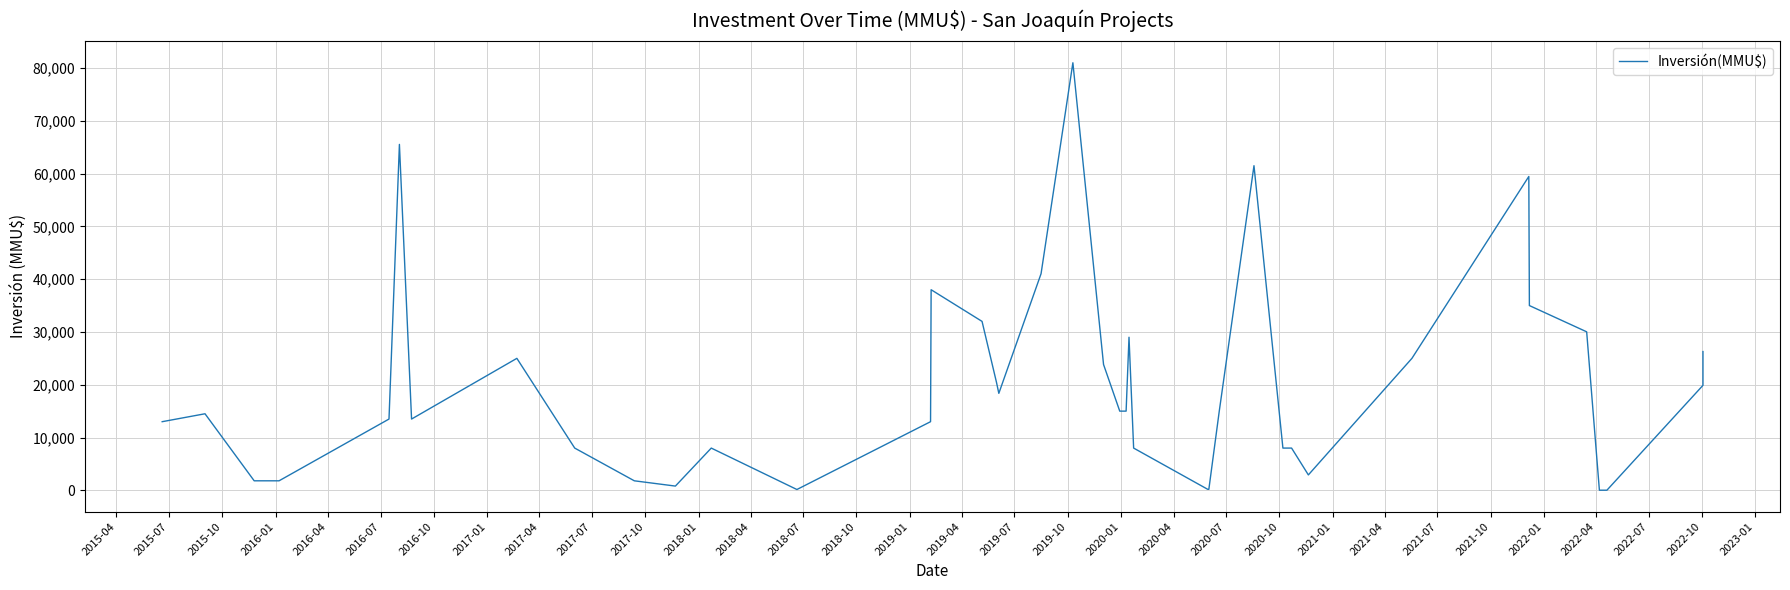

What is the difference between the maximum and minimum values?

80980